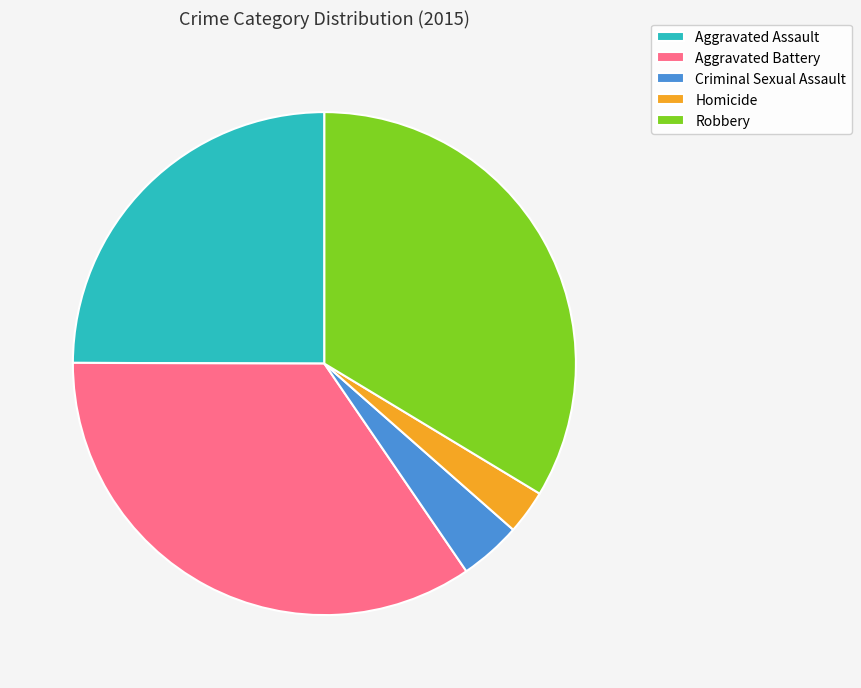

Which category has the biggest portion of the pie?

Aggravated Battery